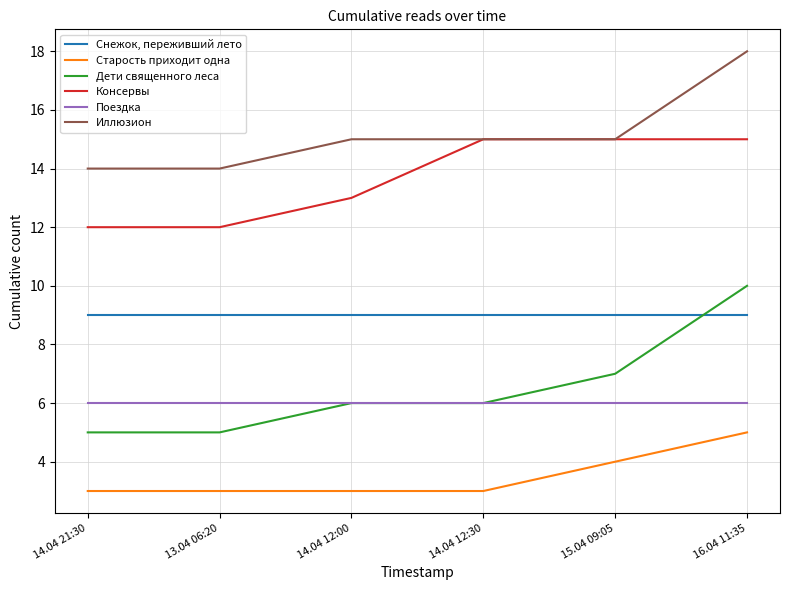

True or false: Консервы and Дети священного леса intersect in this chart.

False